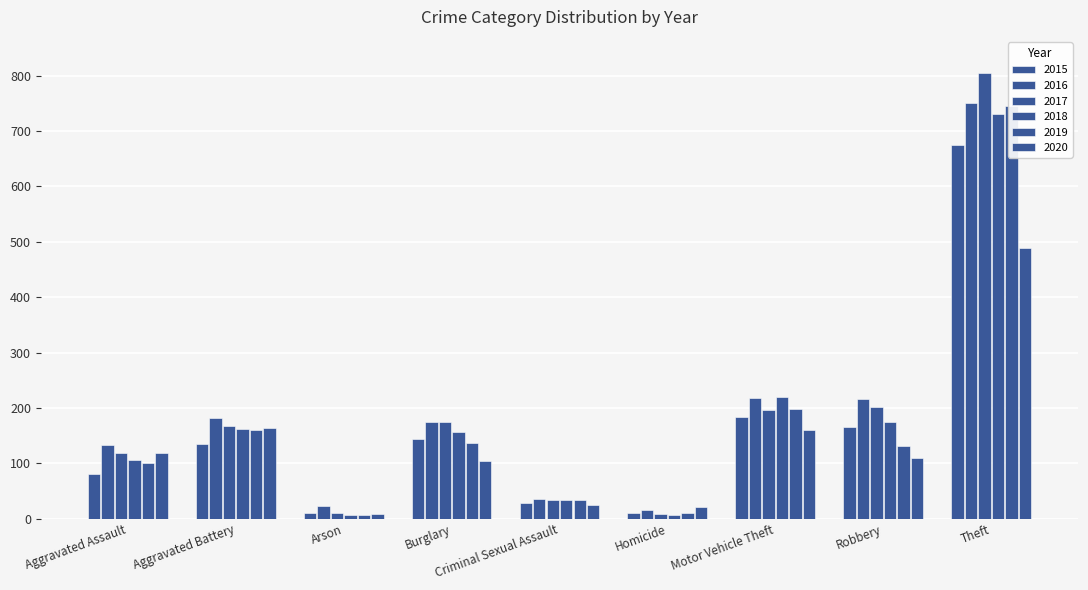

What are all the series names shown in the legend?

2015, 2016, 2017, 2018, 2019, 2020